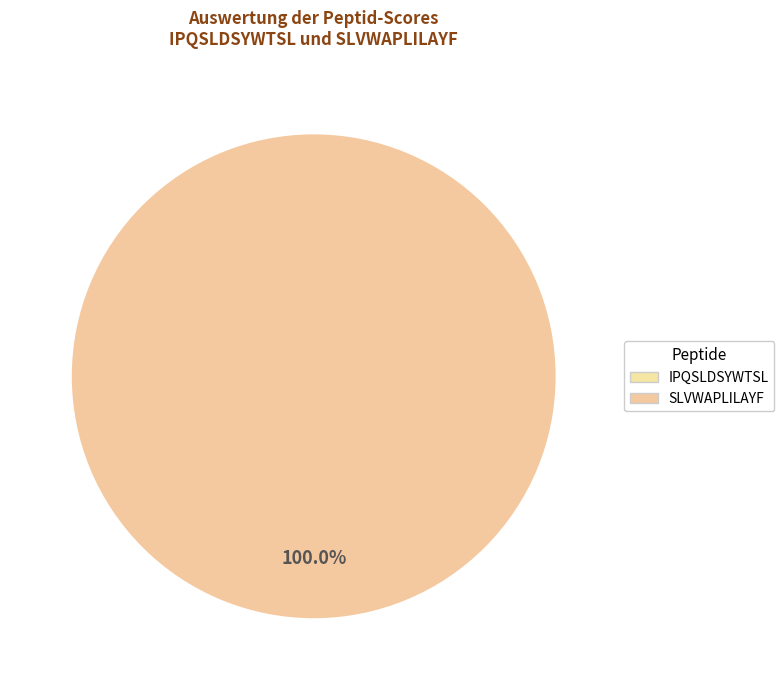

What percentage do IPQSLDSYWTSL and SLVWAPLILAYF together represent?

100.0%